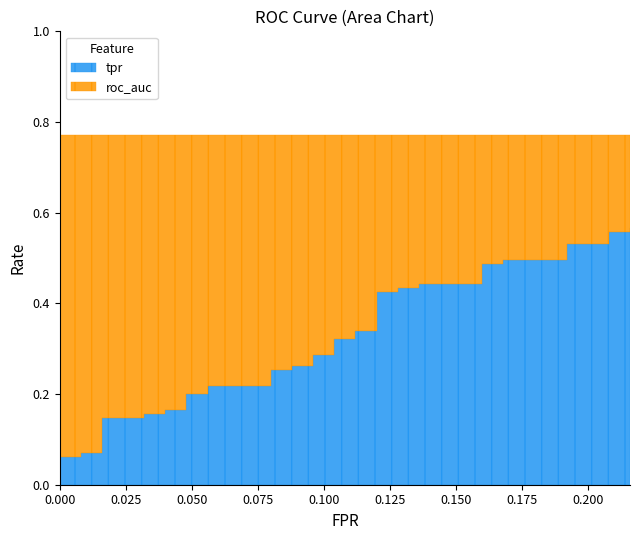

True or false: fpr and tpr cross at least once.

False